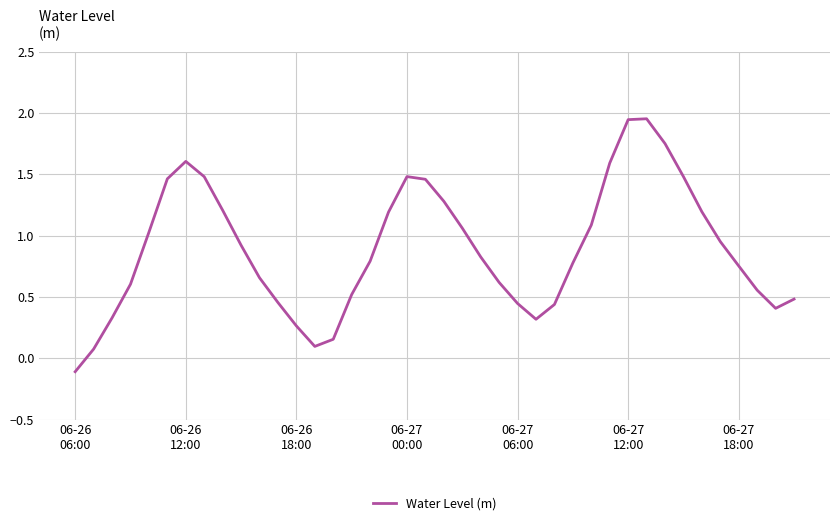

Does the chart have visible grid lines?

Yes